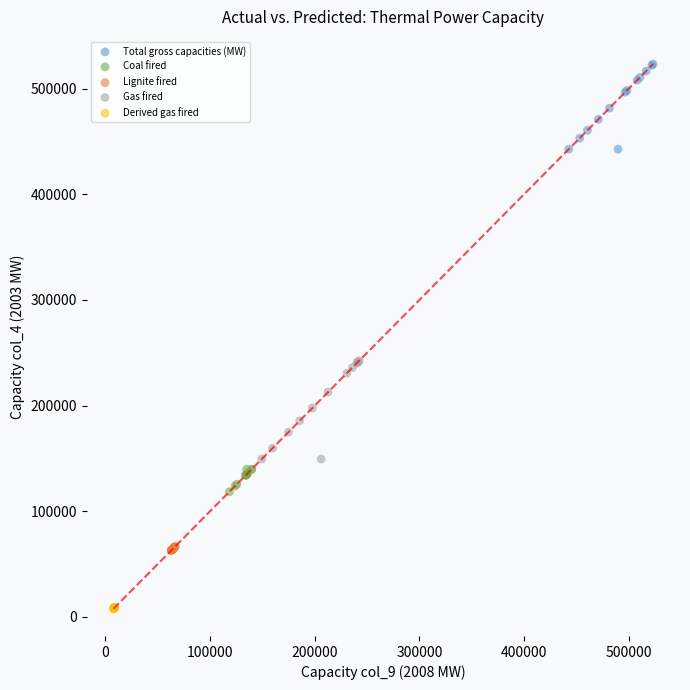

Which series has the largest Y range (max minus min)?

Gas fired